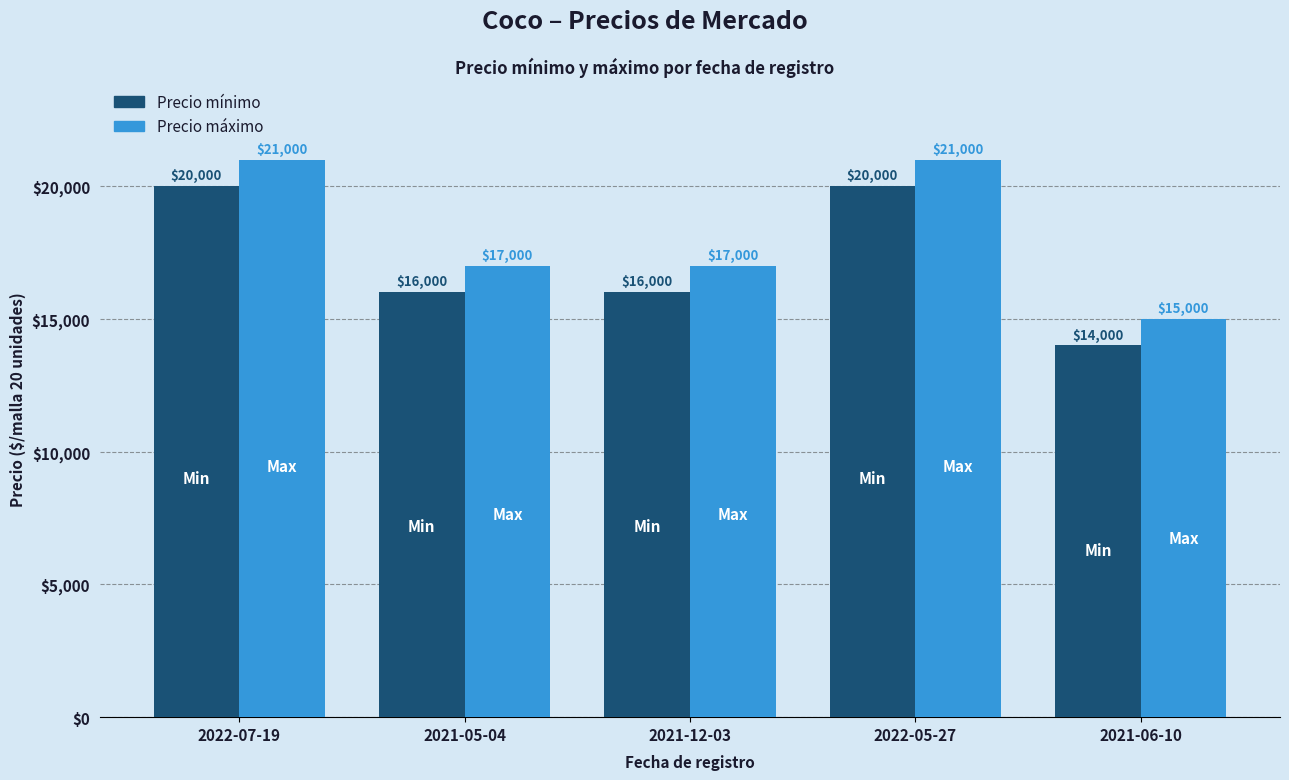

At how many categories does at least one series exceed 14123?

5